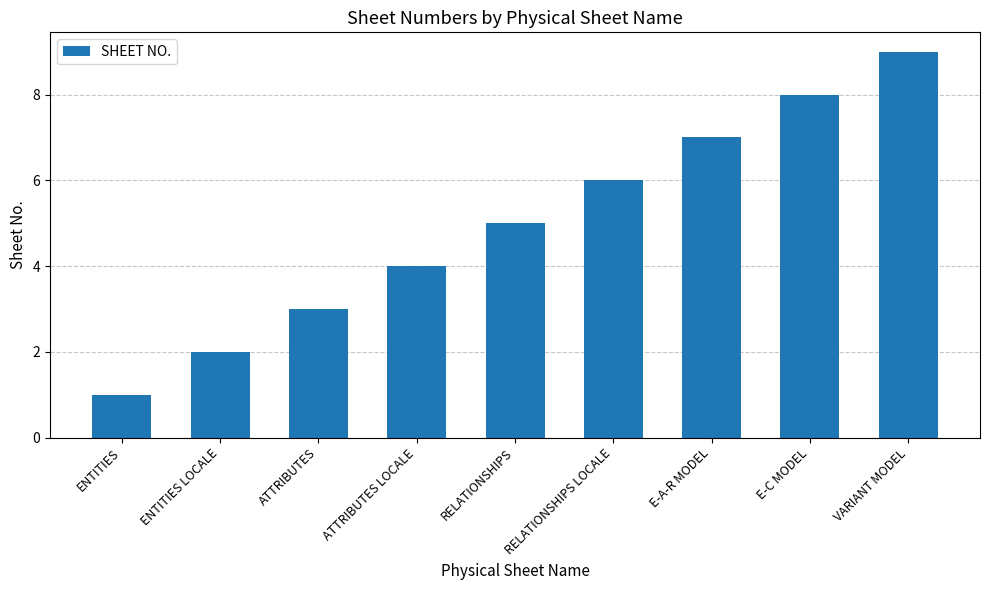

Approximately how many times larger is the value at RELATIONSHIPS LOCALE compared to RELATIONSHIPS?

1.2